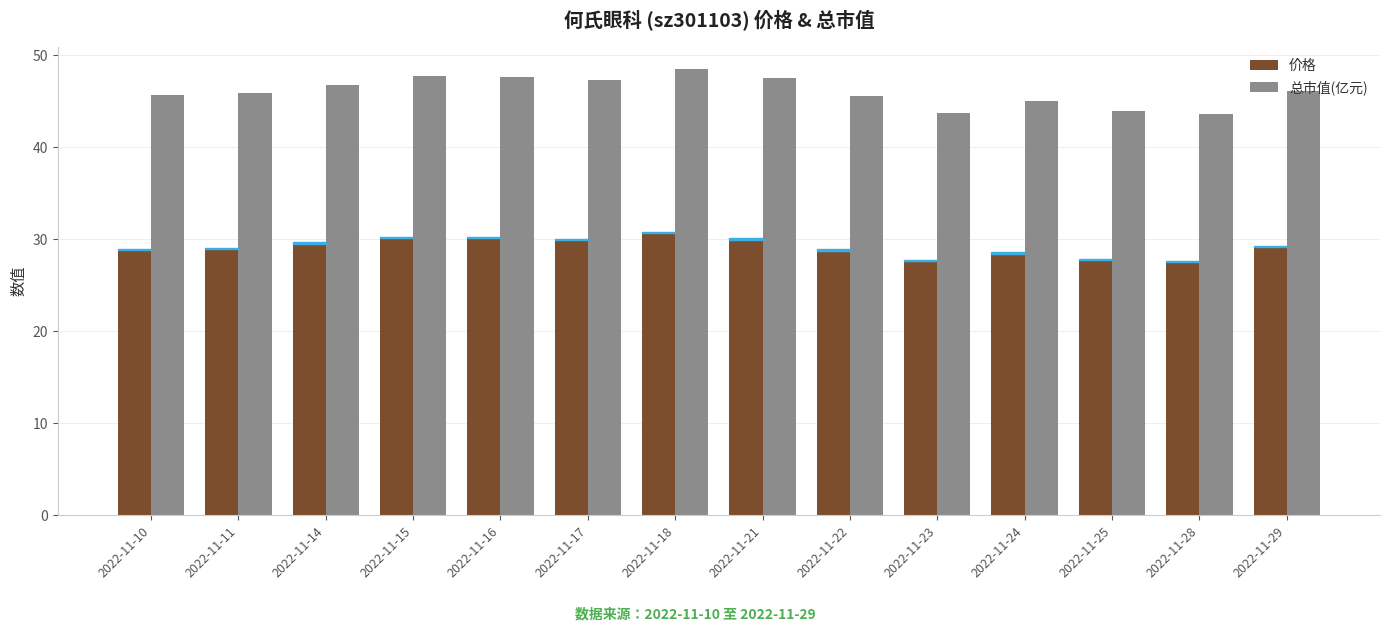

What is the total value across all series at 2022-11-28?

71.1